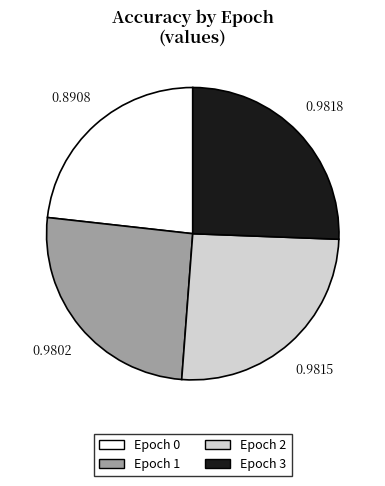

Is there any slice that represents more than half of the pie?

No